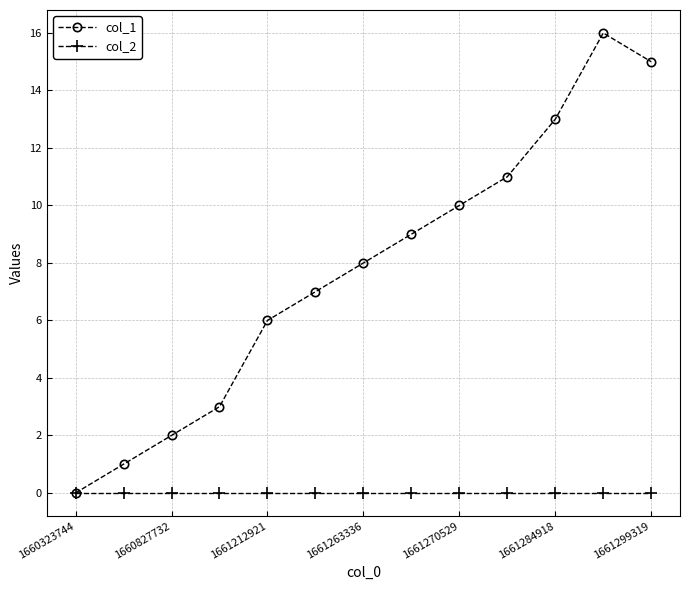

List the series in order of their overall mean, lowest first.

col_2, col_1